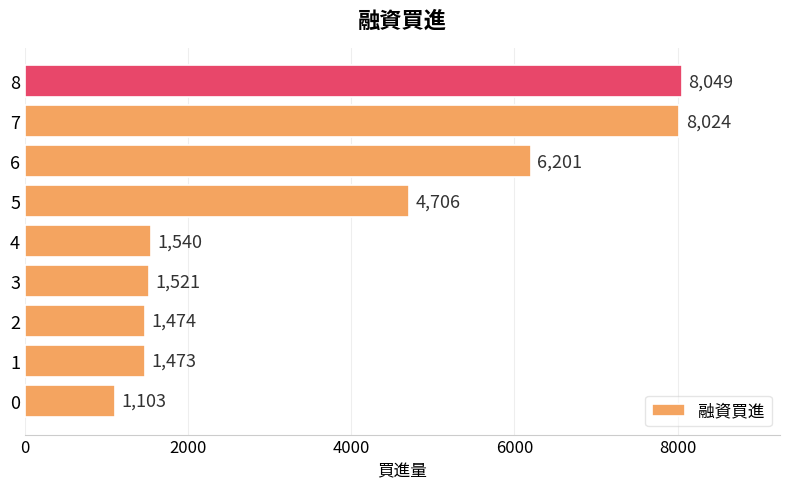

What is the approximate value at 6?

6201